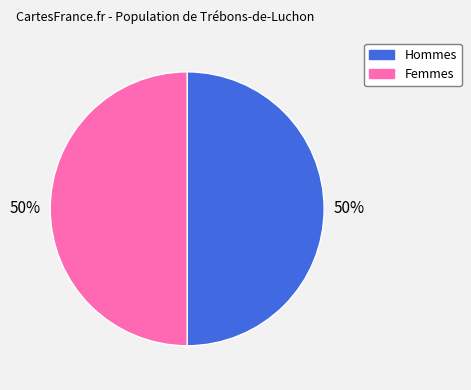

What is the ratio of the value at Hommes to the value at Femmes?

1.0